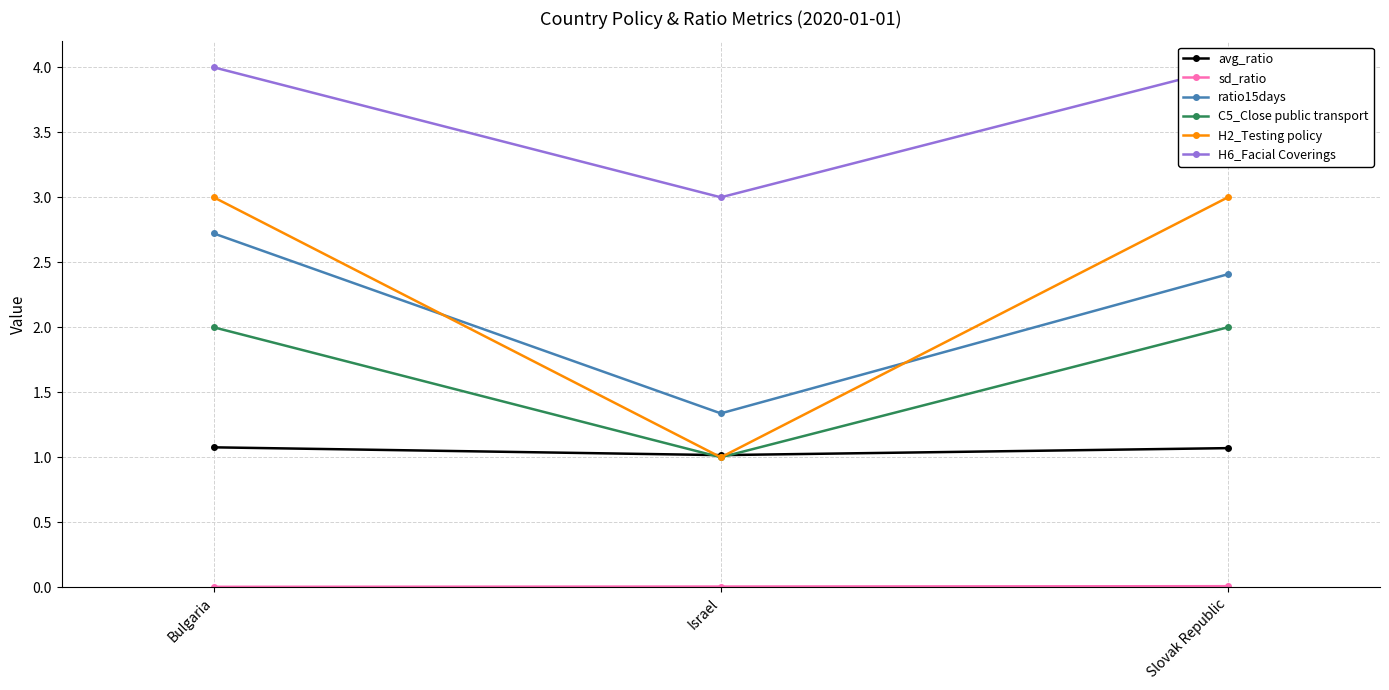

Between Israel and Bulgaria, which is larger?

Bulgaria